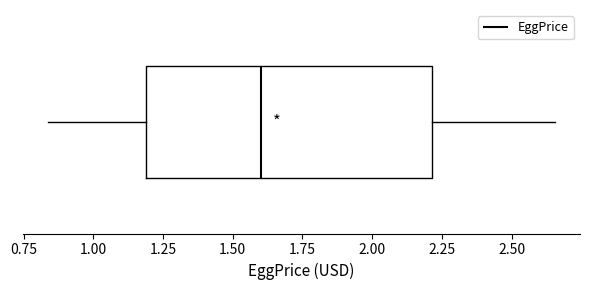

Read this box plot against the x-axis: the position of the median line, the range covered by the box, and the ends of both whiskers. The values are not printed on the chart, so give them approximately, as read against the axis.

median 1.60, box 1.20 to 2.20, whiskers 0.85 to 2.65